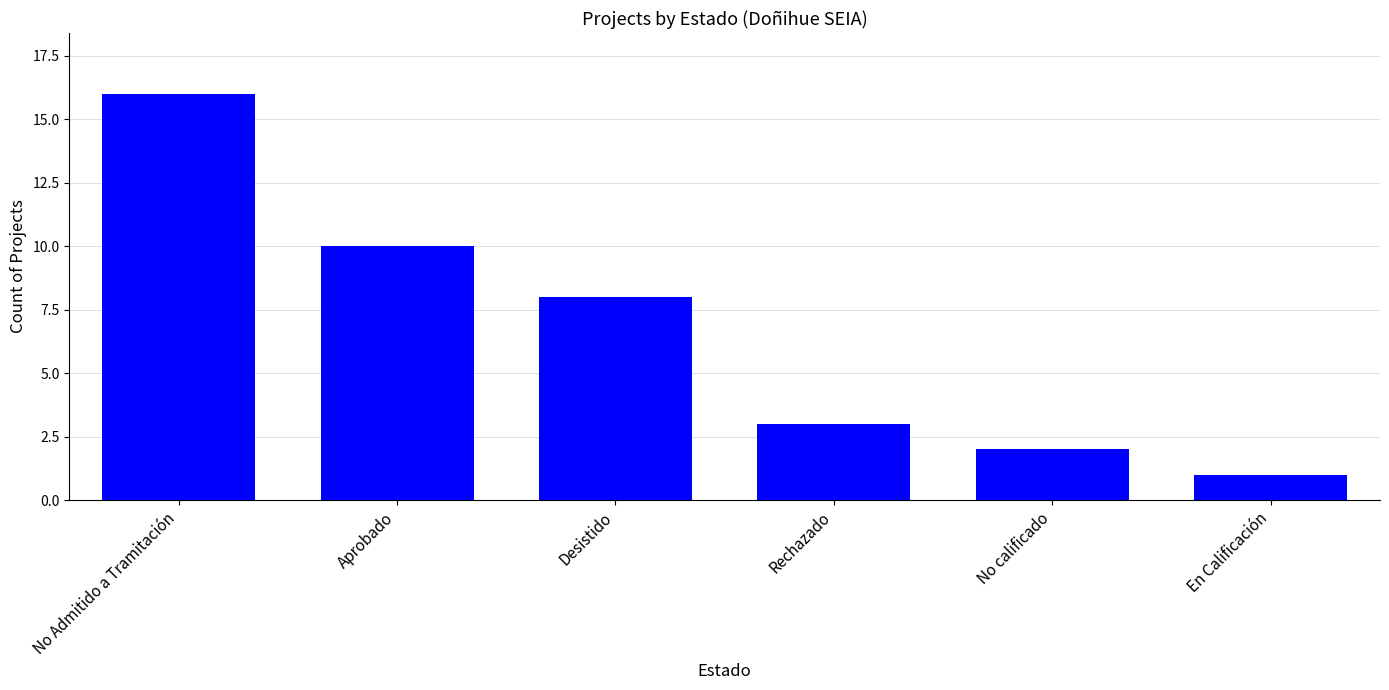

How many categories are shown in the chart?

6